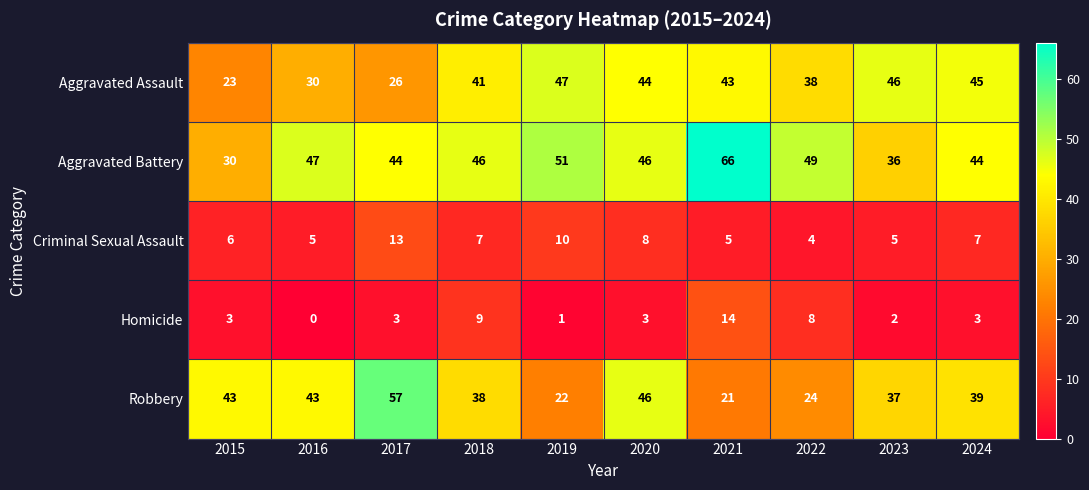

What is the sum of the Aggravated Assault values at 2021 and 2023?

89